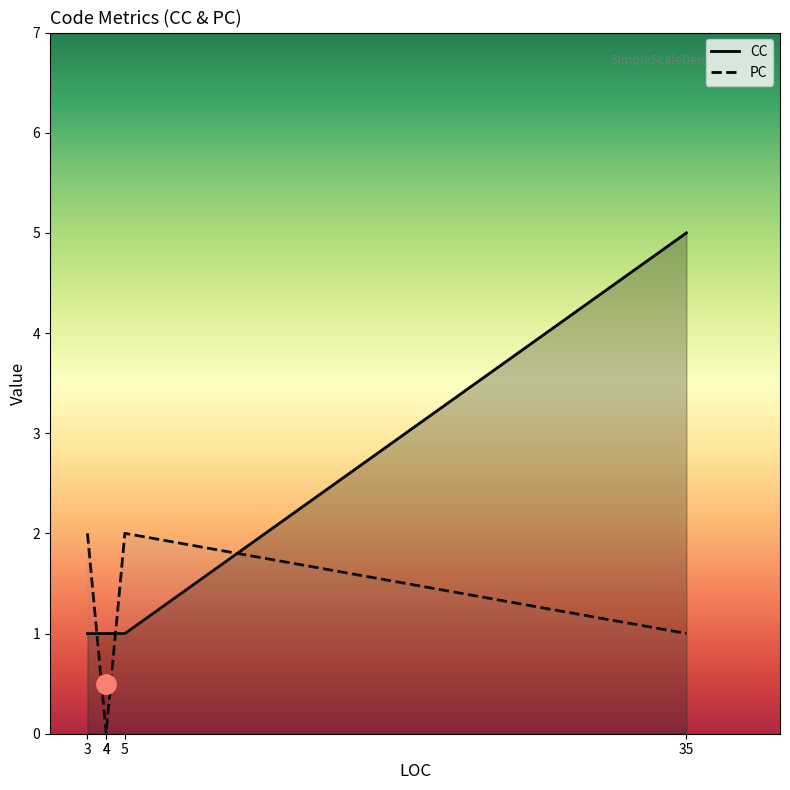

After their last crossing, which series has the higher values: CC or PC?

CC